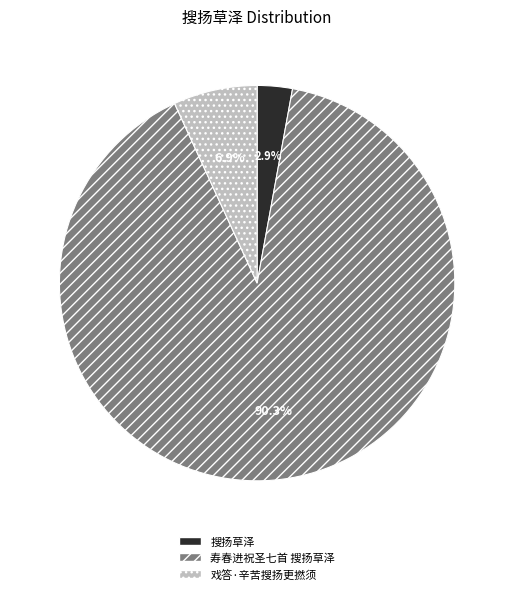

Which has a higher value, 搜扬草泽 or 戏答·辛苦搜扬更撚须?

戏答·辛苦搜扬更撚须